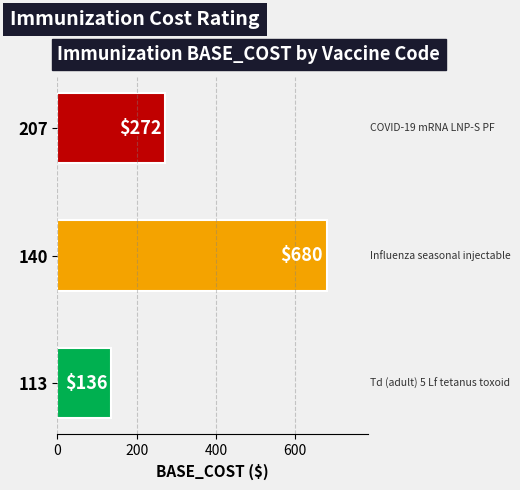

Rank the categories by value from highest to lowest.

140, 207, 113